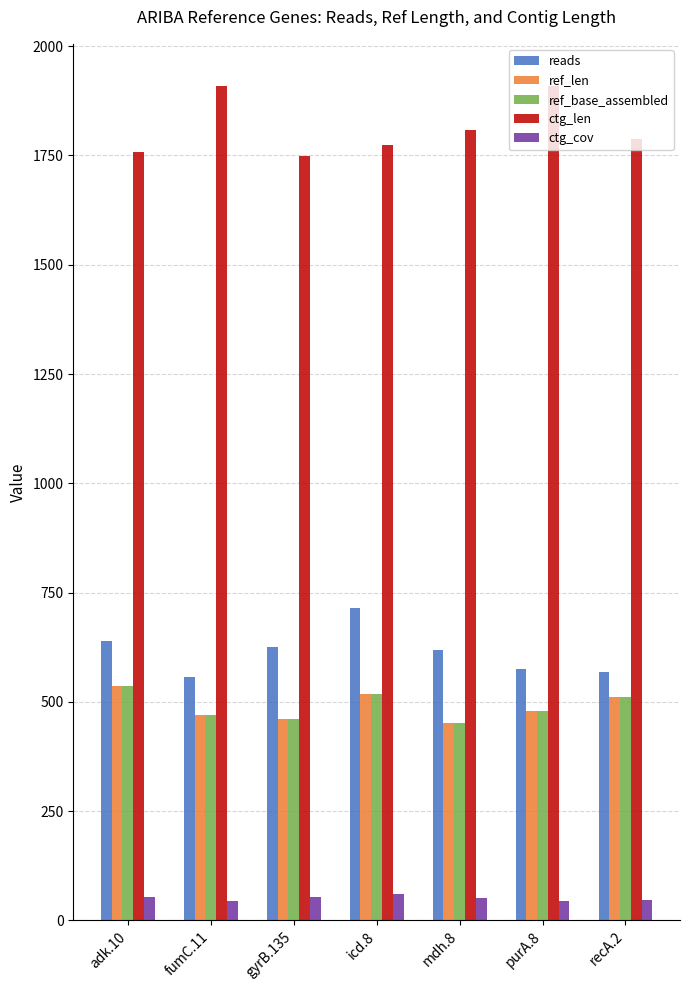

How many groups of bars are there?

7